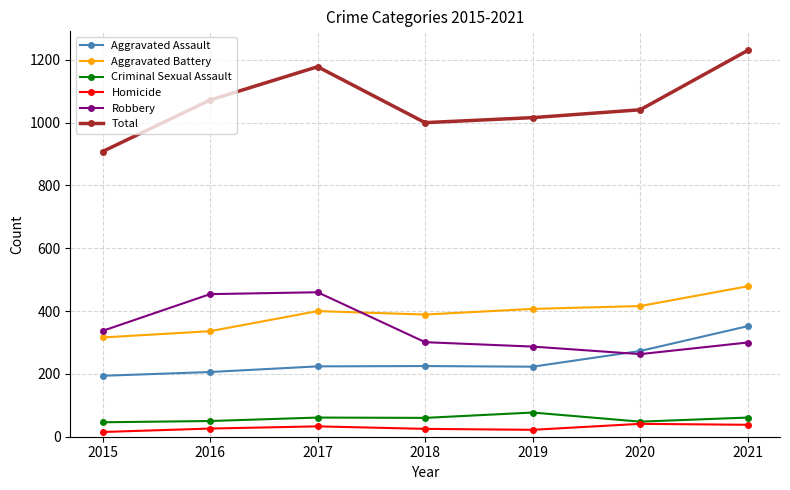

Read the Robbery value at 2016.

454